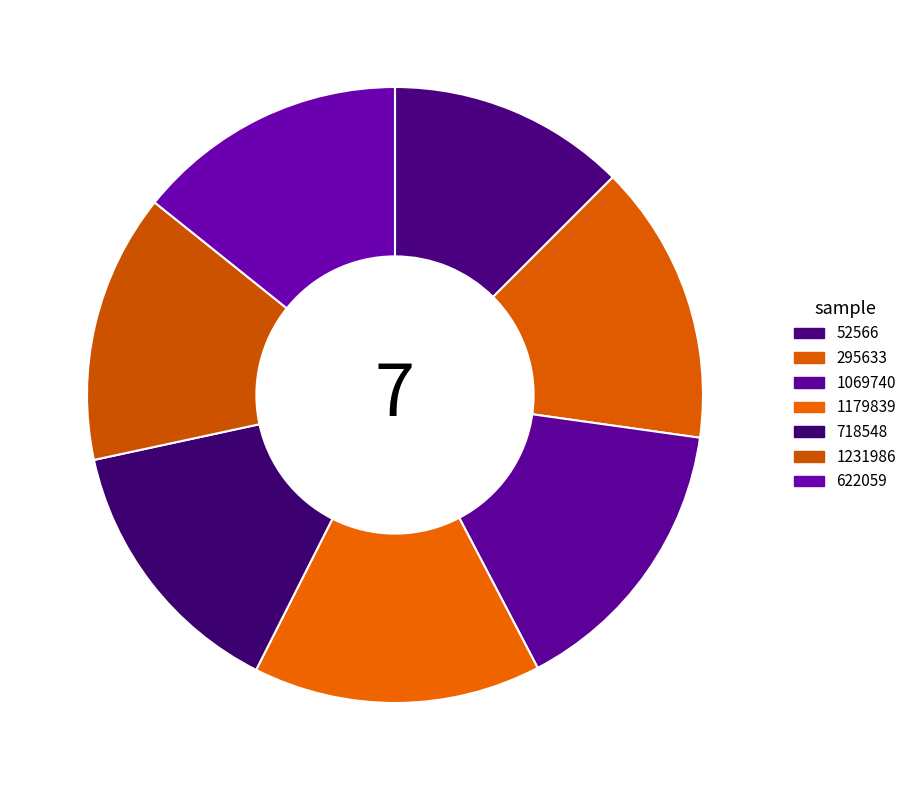

Count the number of slices in the pie.

7